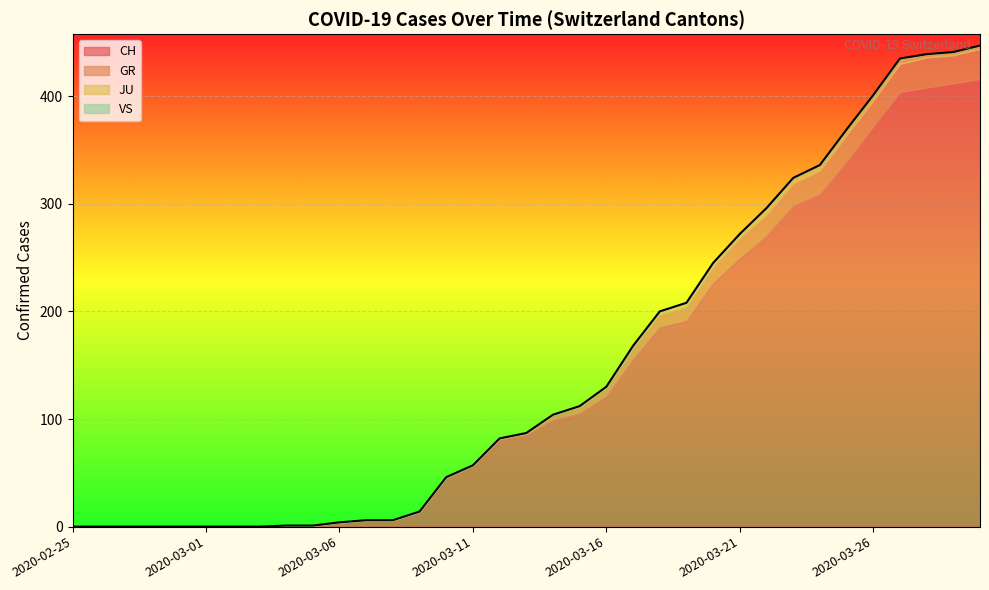

Does the chart display data point markers on the line(s)?

No